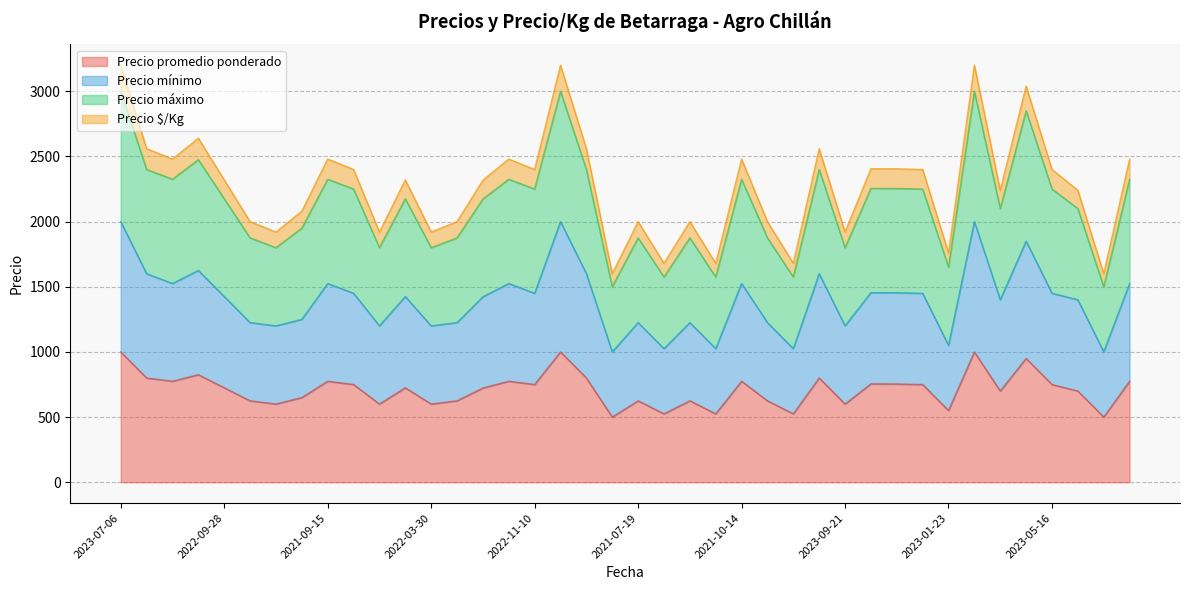

At which category is the sum across all series the highest?

2023-07-06